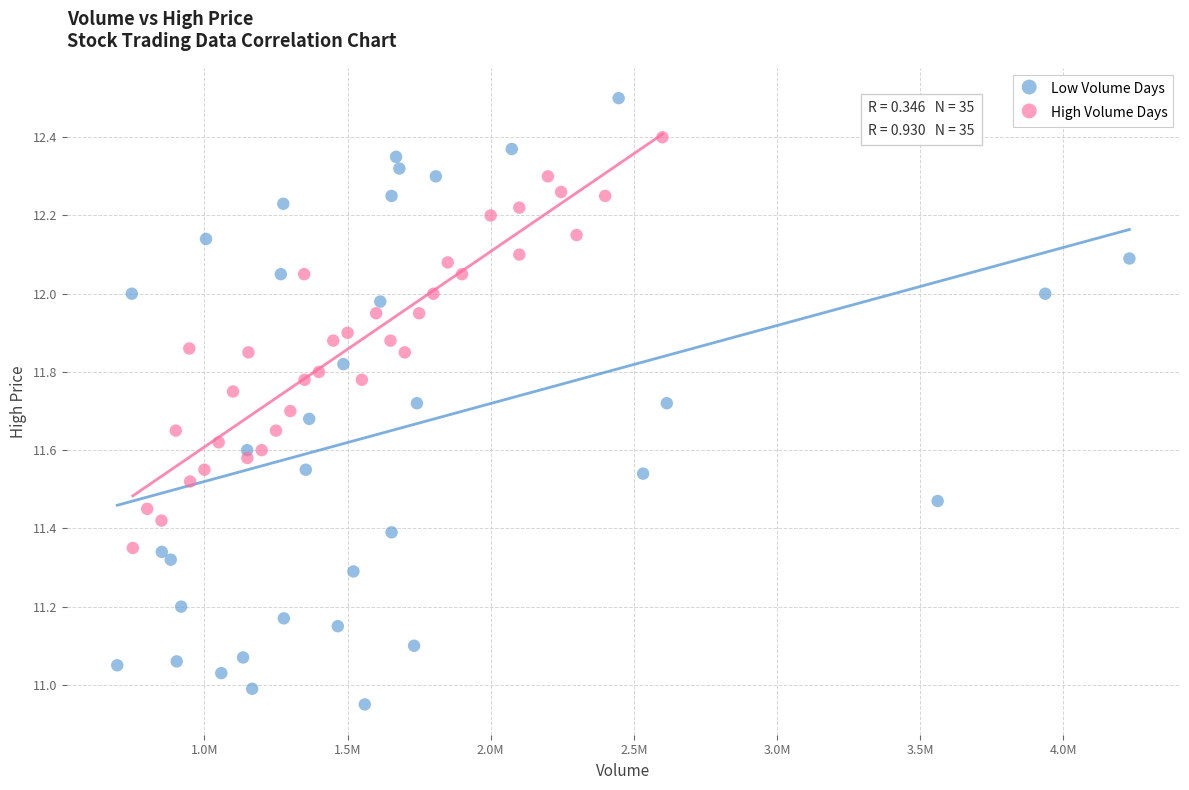

Which series contains the lowest Y value?

Low Volume Days